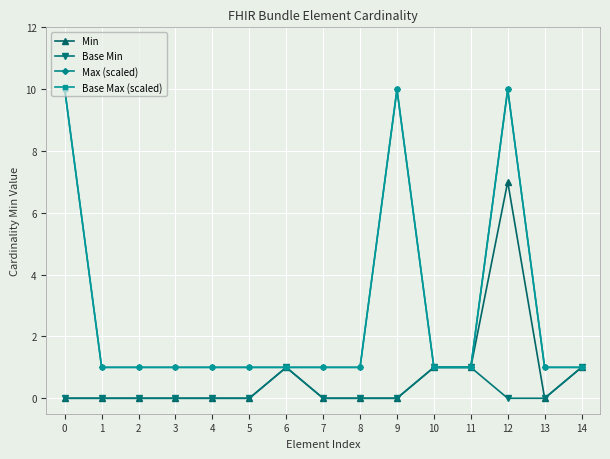

True or false: Min and Base Min cross at least once.

False